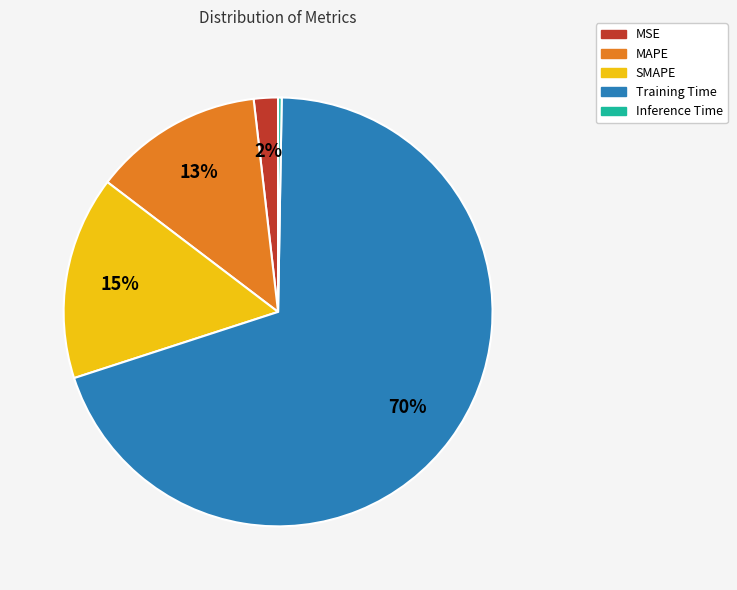

To the nearest percent, what portion does MSE represent?

2%